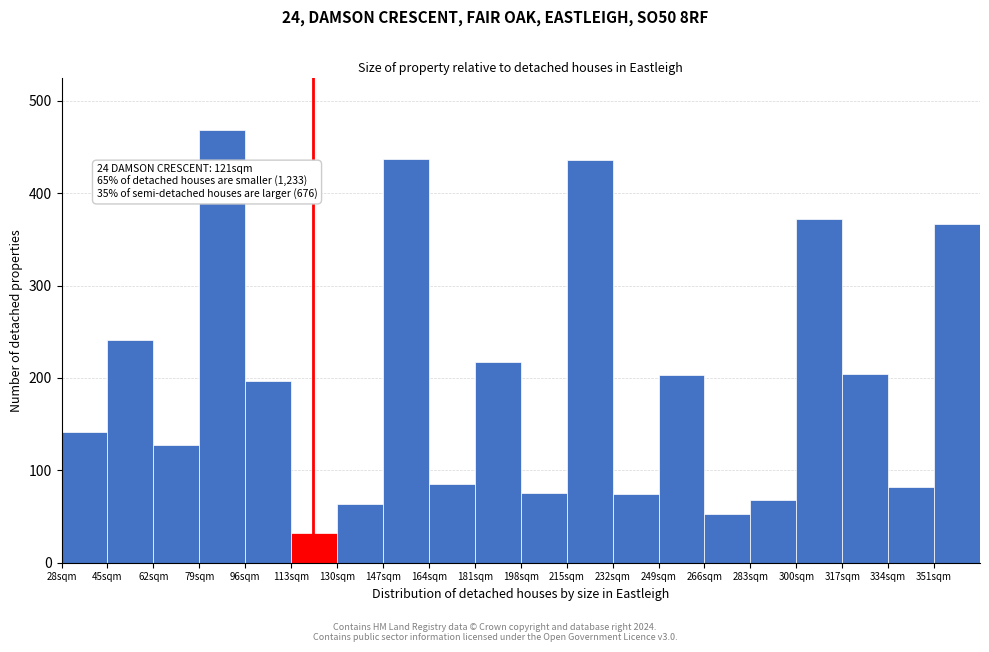

Over which range of the x-axis is the bar tallest?

79 to 96